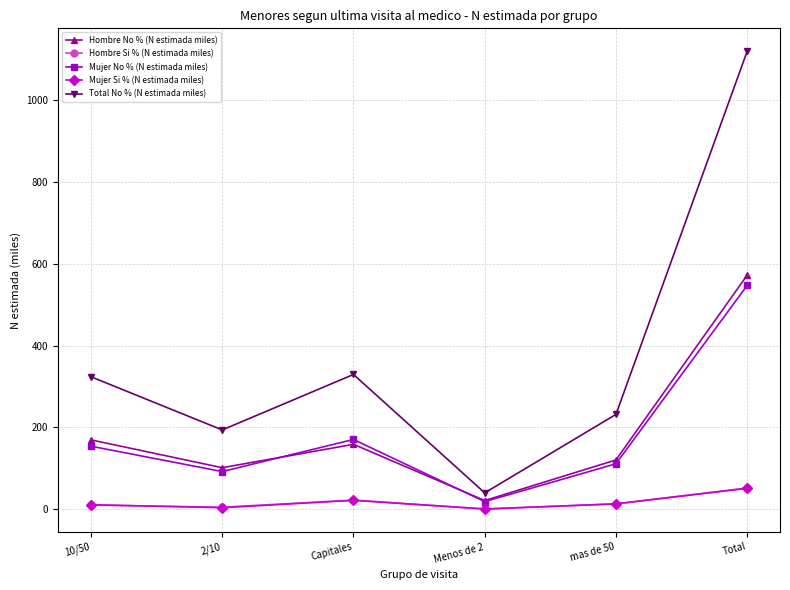

What is the label of the 5th point from the right?

2/10